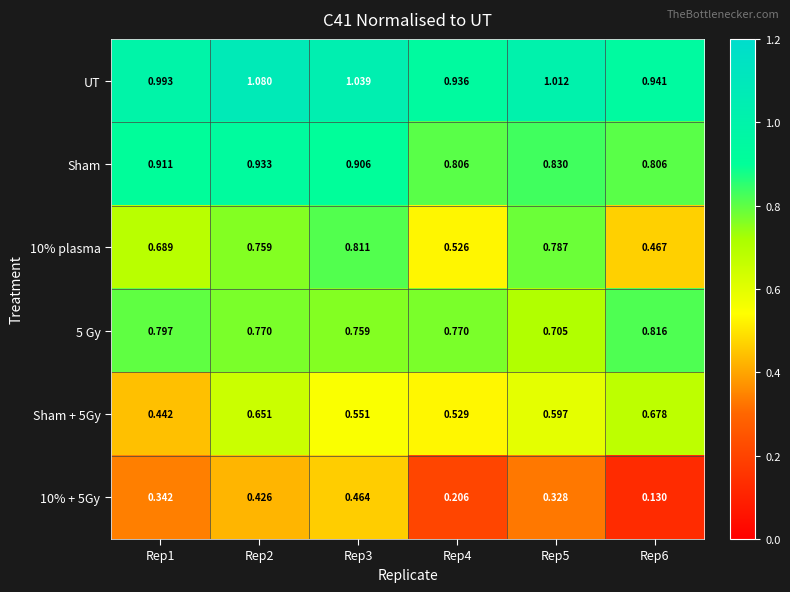

At which category does the chart reach its peak across all series?

Rep2